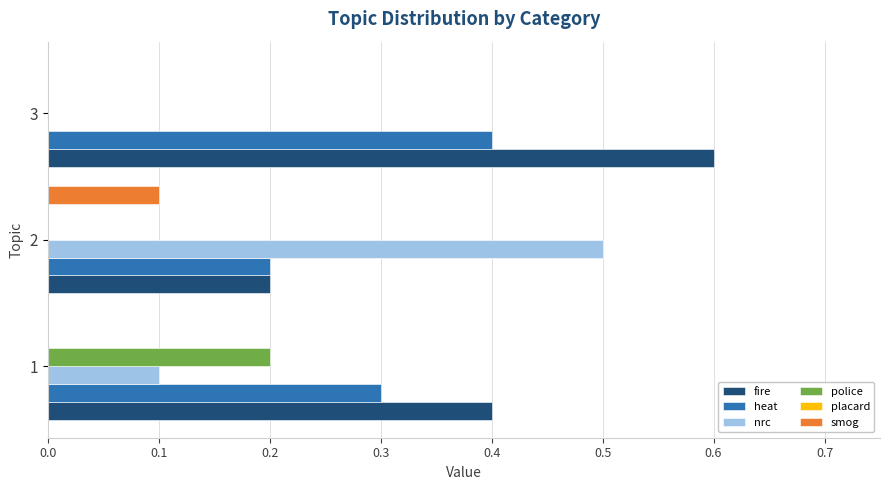

True or false: fire has a value of 0.8 at 3.

False